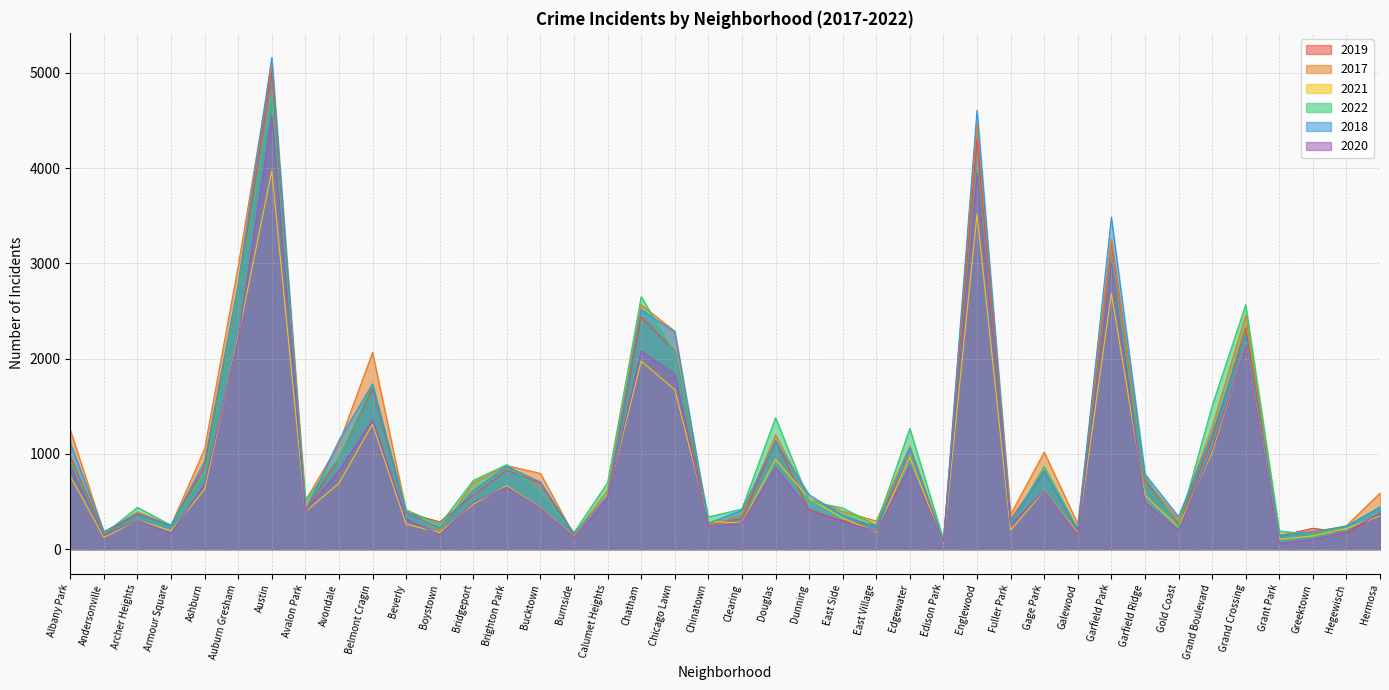

True or false: 2017 has more than 1 interior local peaks.

True